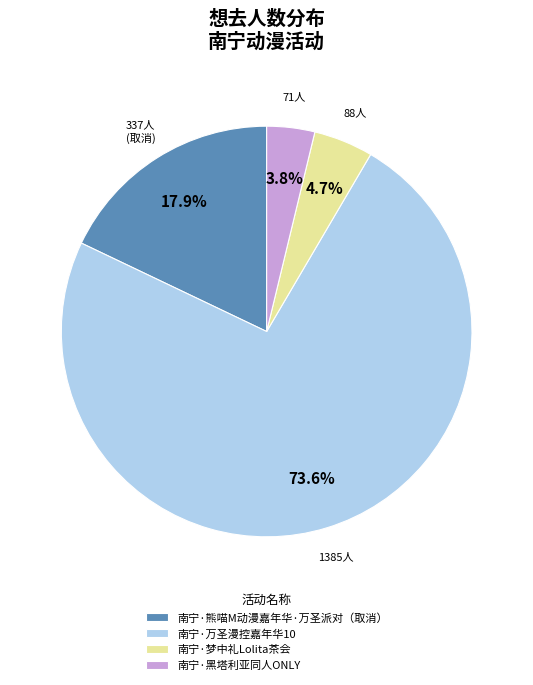

Is the sum of 南宁·梦中礼Lolita茶会 and 南宁·万圣漫控嘉年华10 greater than half?

Yes